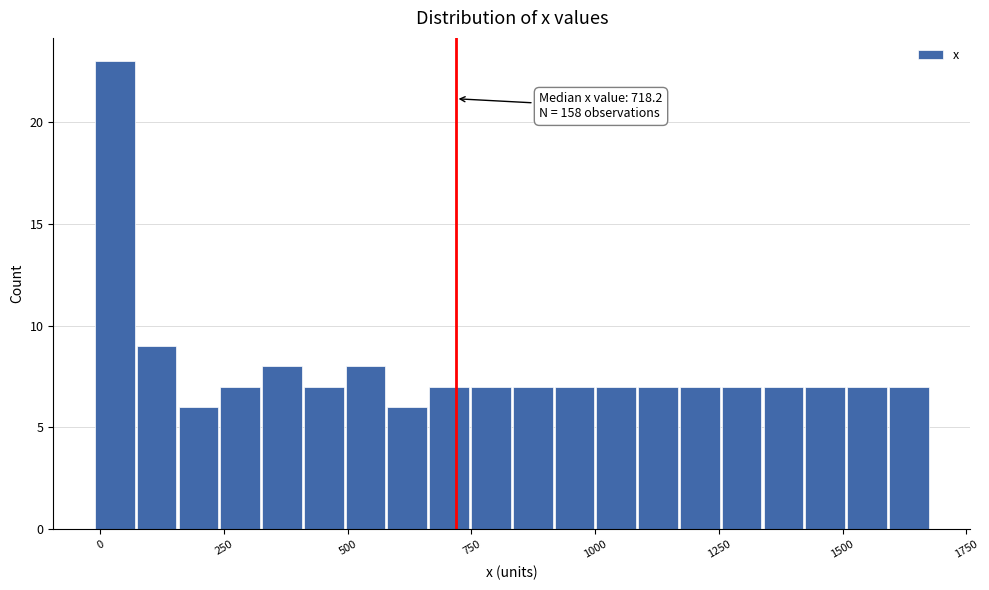

Around what value on the x-axis is the tallest bar? Give the approximate position of its centre, as read against the axis.

50